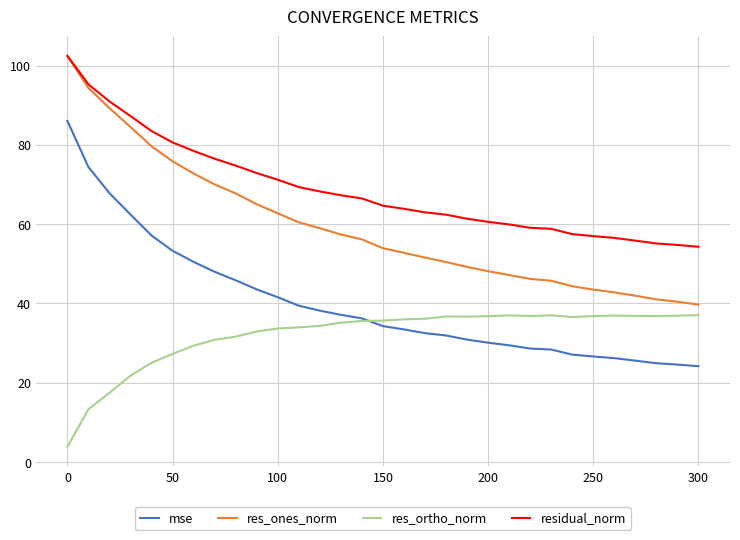

What is the minimum value for res_ones_norm?

39.7